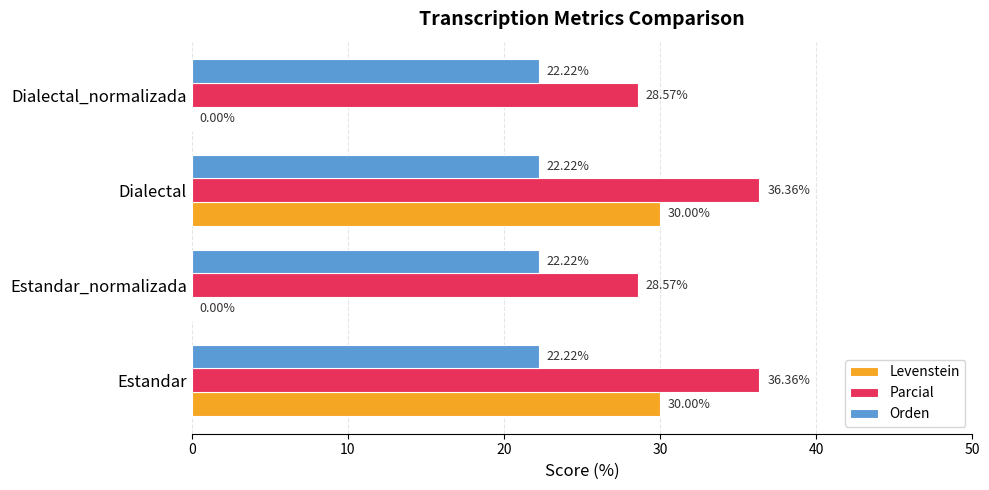

What is the maximum value shown in the chart?

36.4